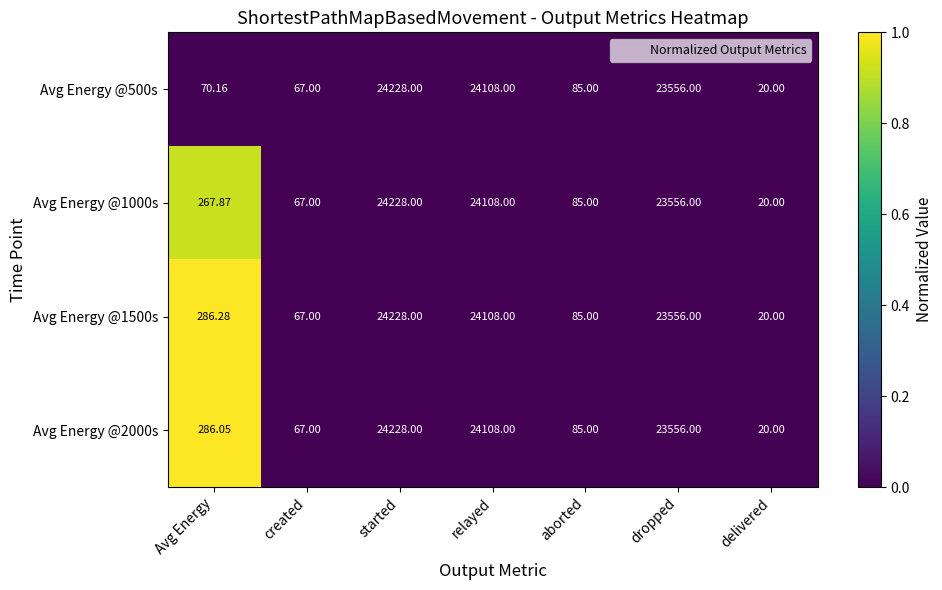

How many categories are shown in the chart?

7